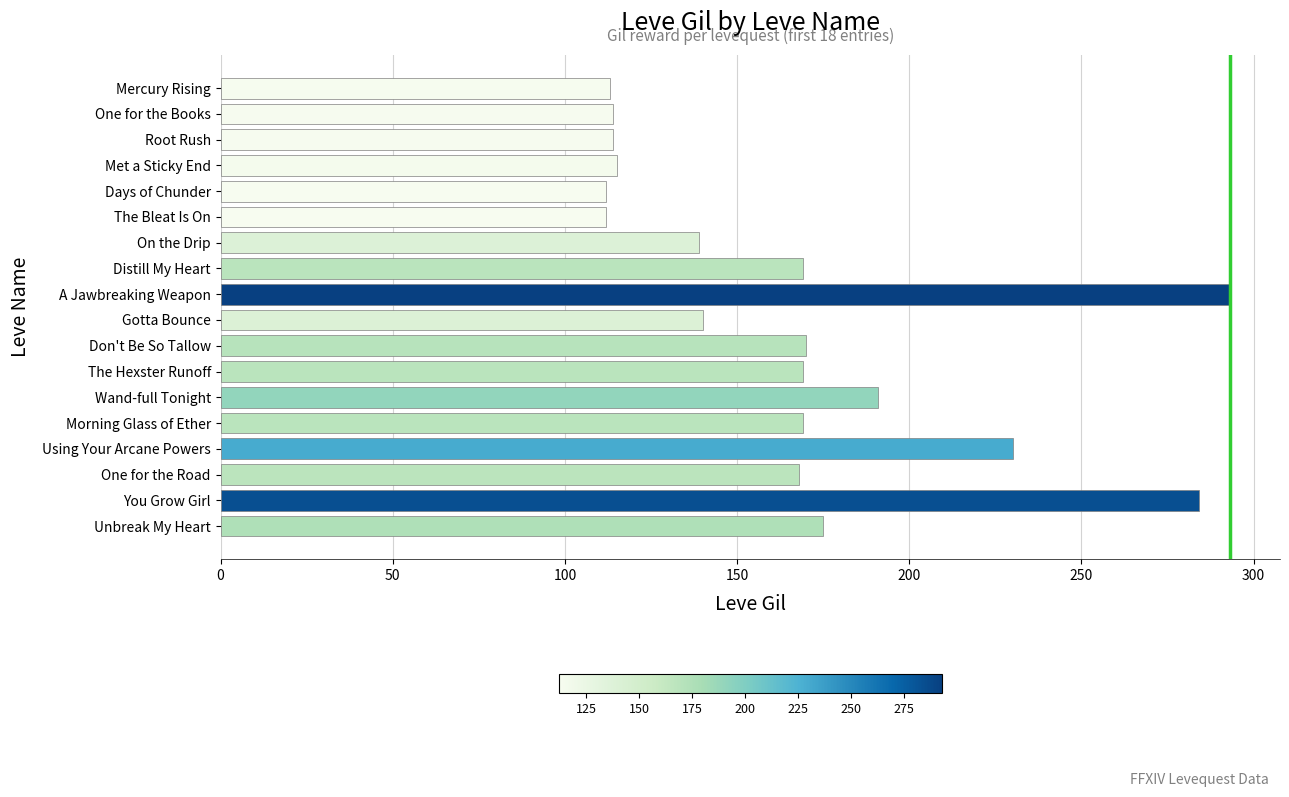

What is the average value?

165